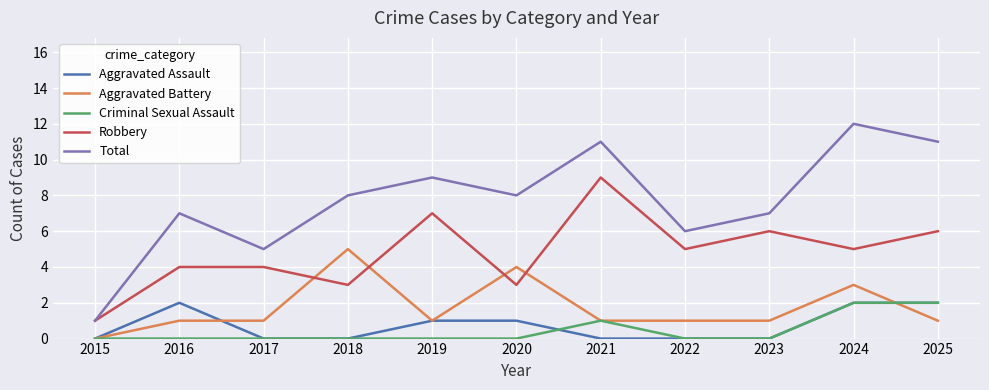

At 2016, list the series in order from largest to smallest.

Total, Robbery, Aggravated Assault, Aggravated Battery, Criminal Sexual Assault